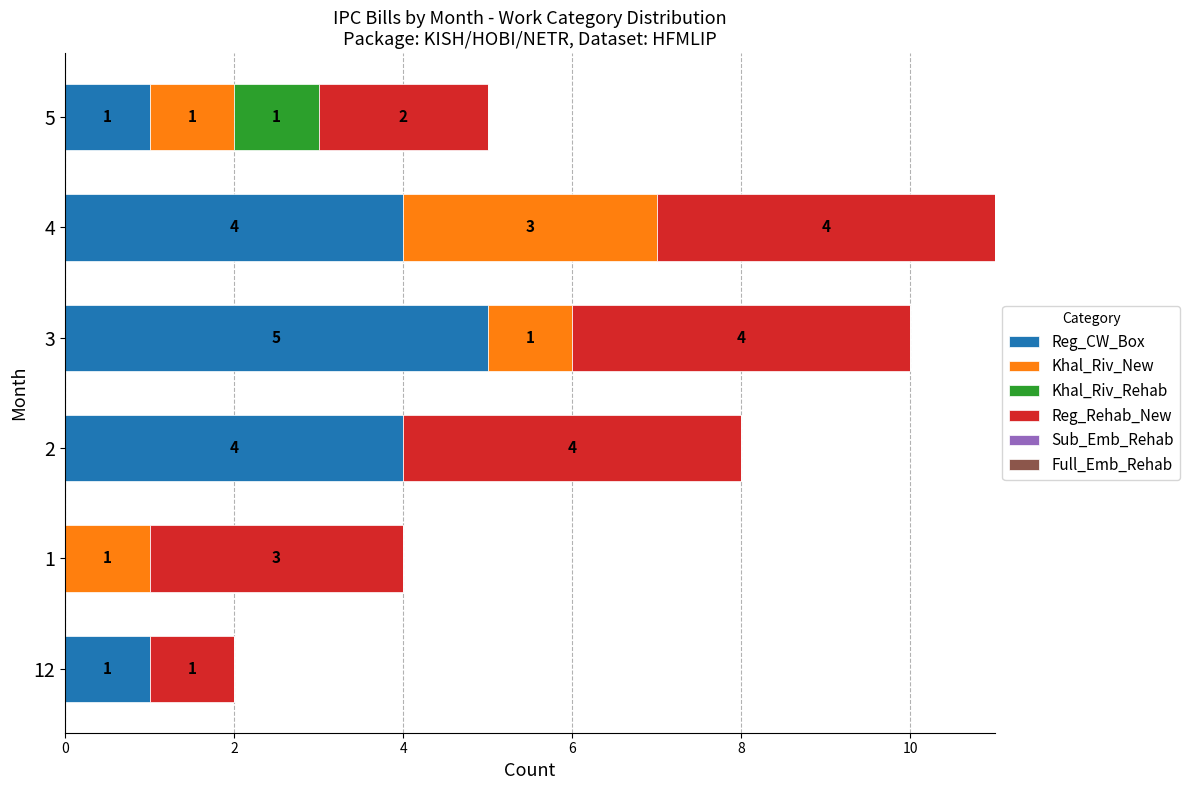

The Reg_CW_Box series shows 2 at 5. True or false?

False